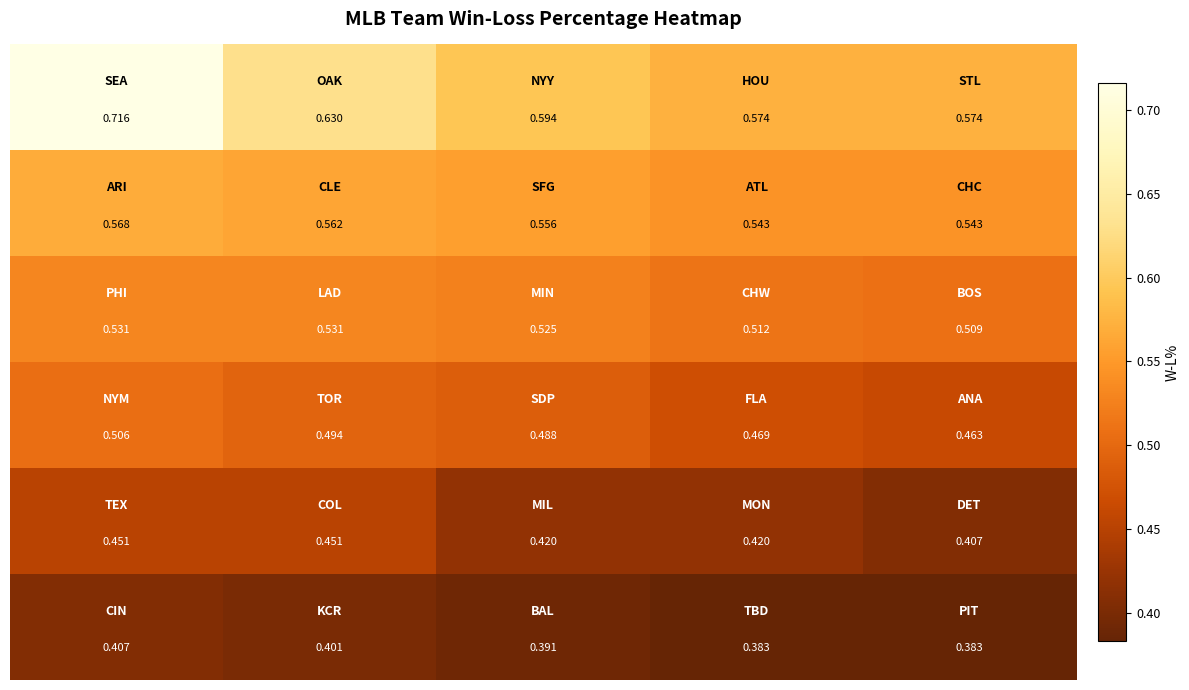

Count the number of categories in the chart.

5